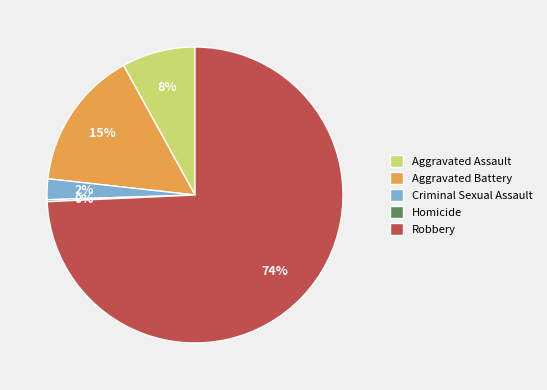

To the nearest percent, what is the combined percentage of Criminal Sexual Assault and Aggravated Assault?

10%